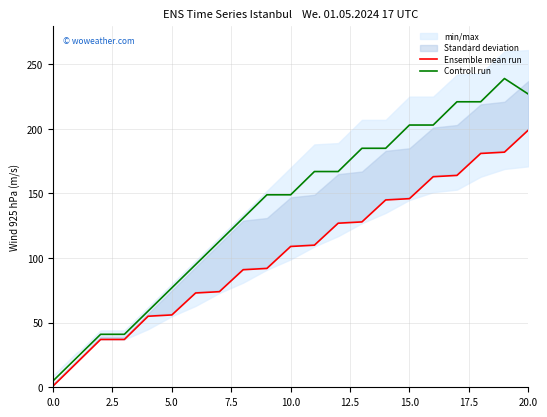

The Controll run series shows 167 at 12. True or false?

True